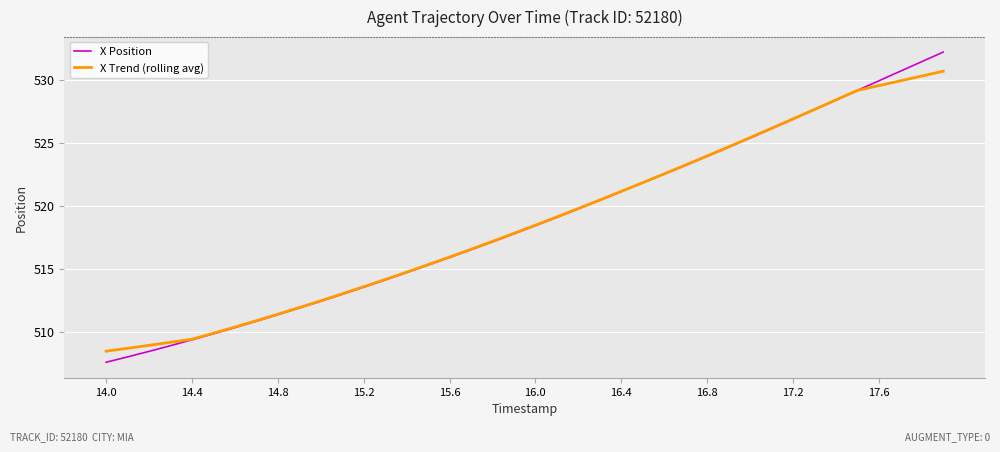

Rank the series by their maximum value, from lowest to highest.

X Trend (rolling avg), X Position